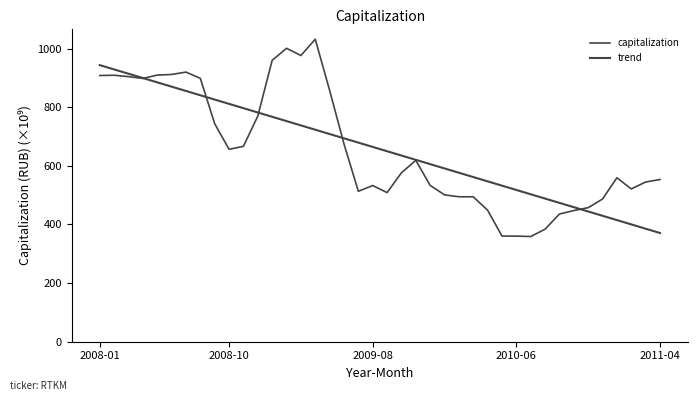

True or false: capitalization and trend intersect in this chart.

True